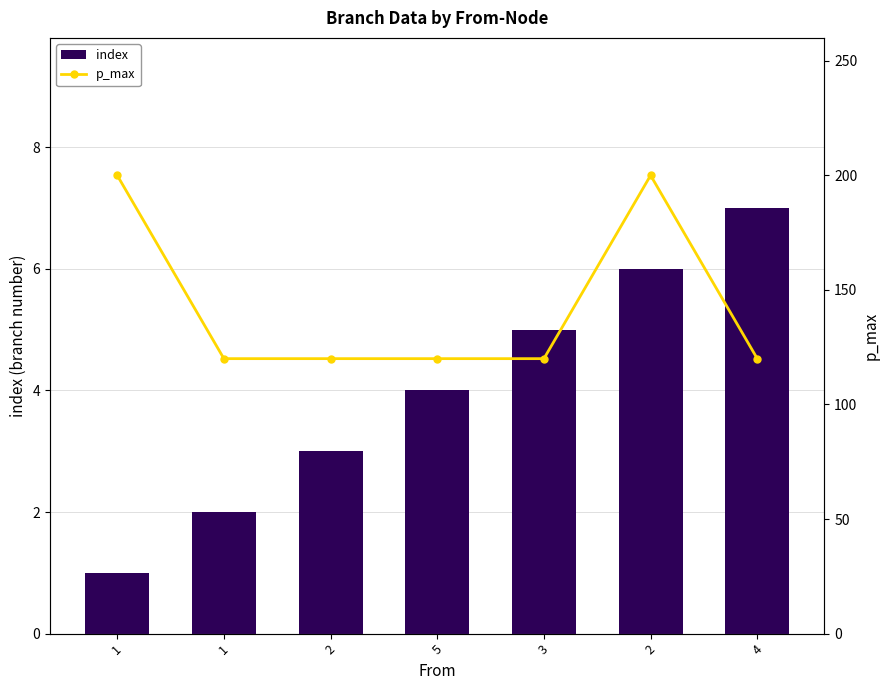

Is the value of index at 1 greater than the value of p_max at 4?

No